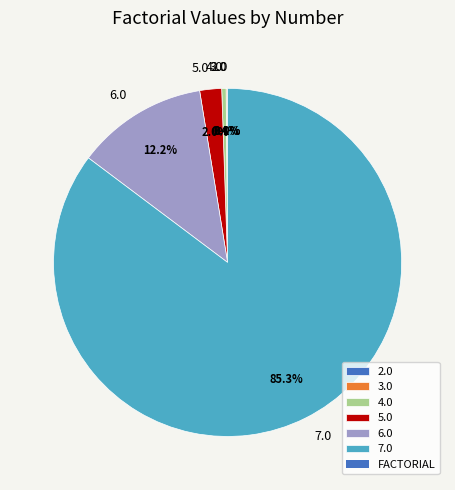

What is the majority slice?

7.0